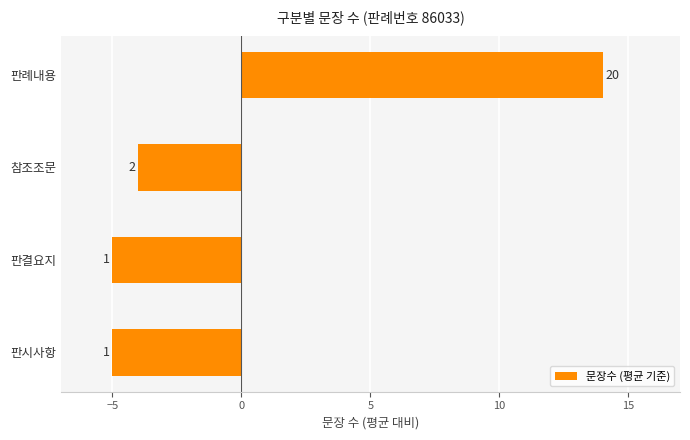

How many bars are there in total?

4